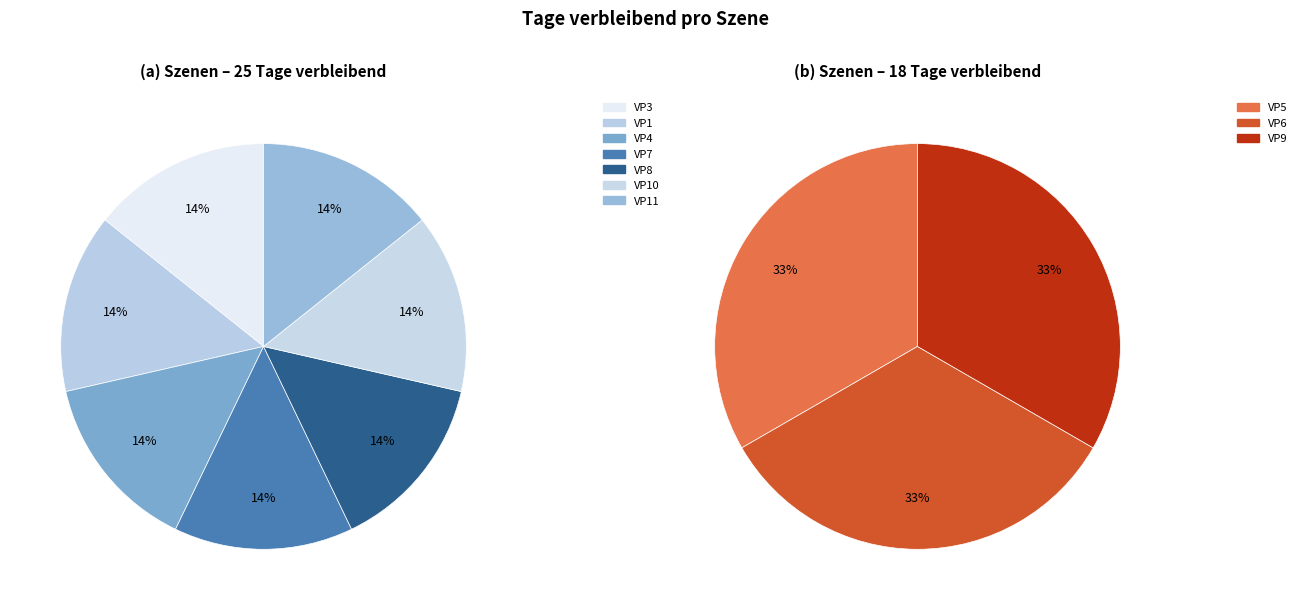

How many slices are in this pie chart?

10